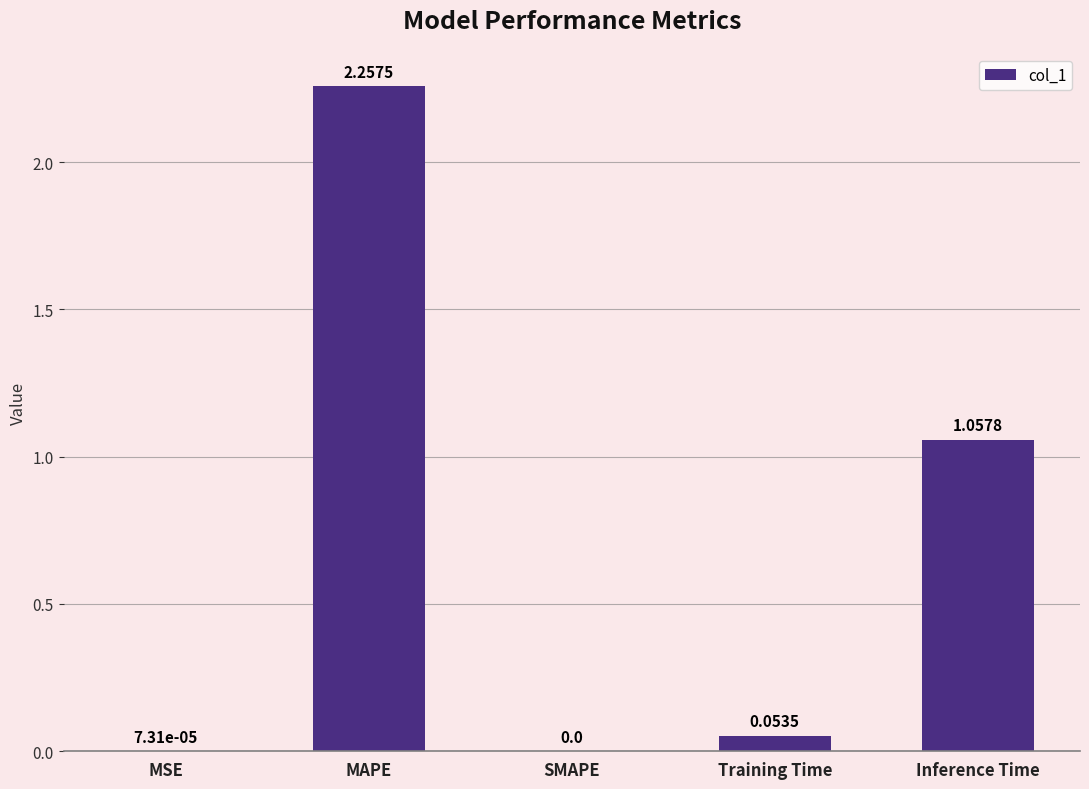

Is it true that the value at Inference Time is 0.7?

False